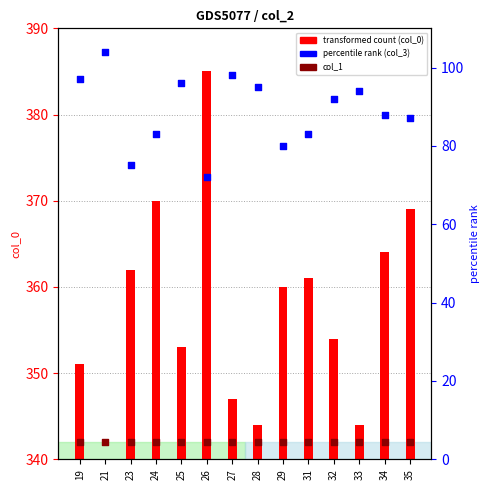

At which category is the sum across all series the highest?

26